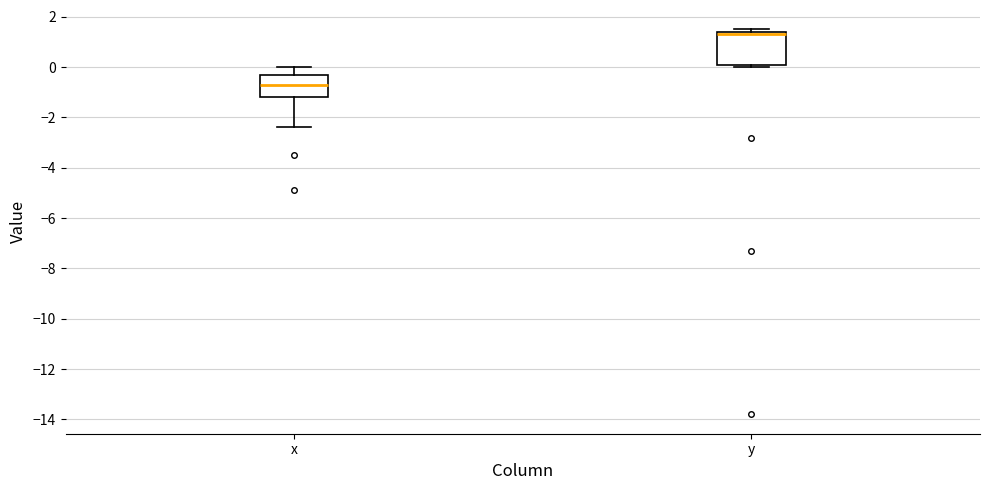

Which box has the highest median line?

y